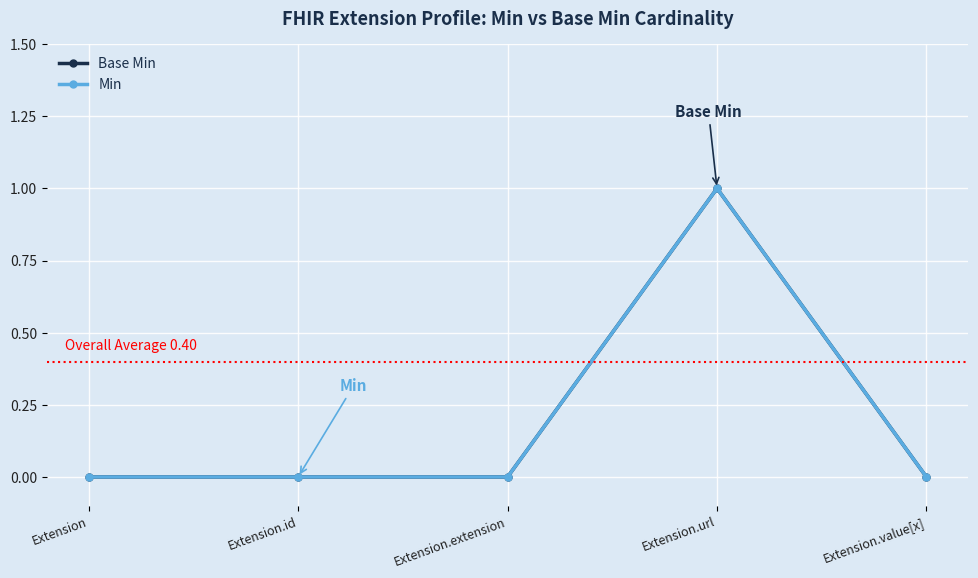

Is this an area chart (filled region under the line)?

No